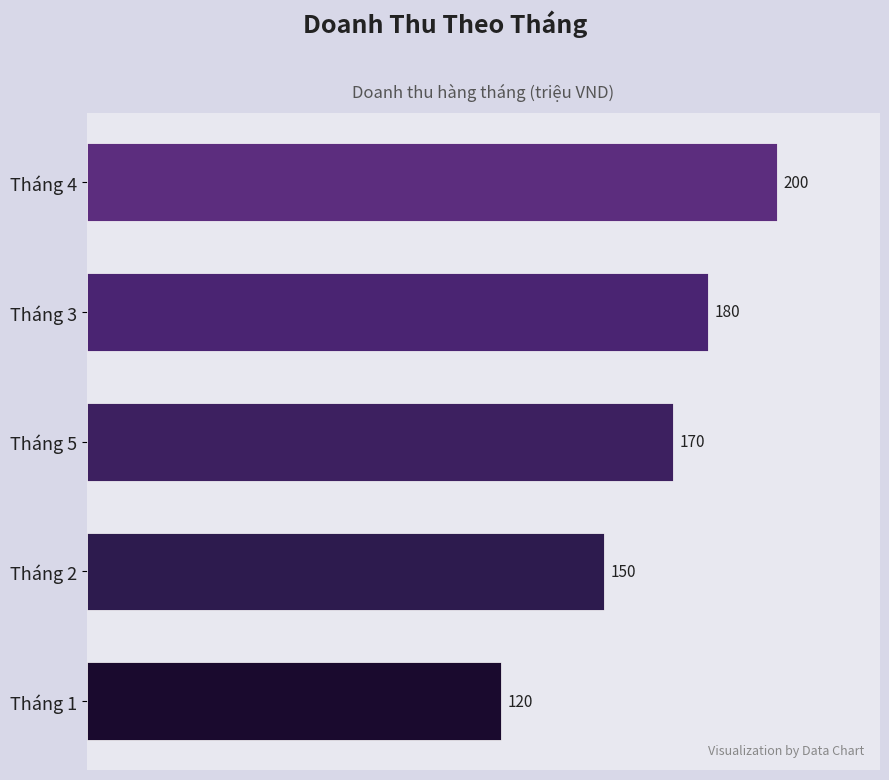

What is the average value?

164